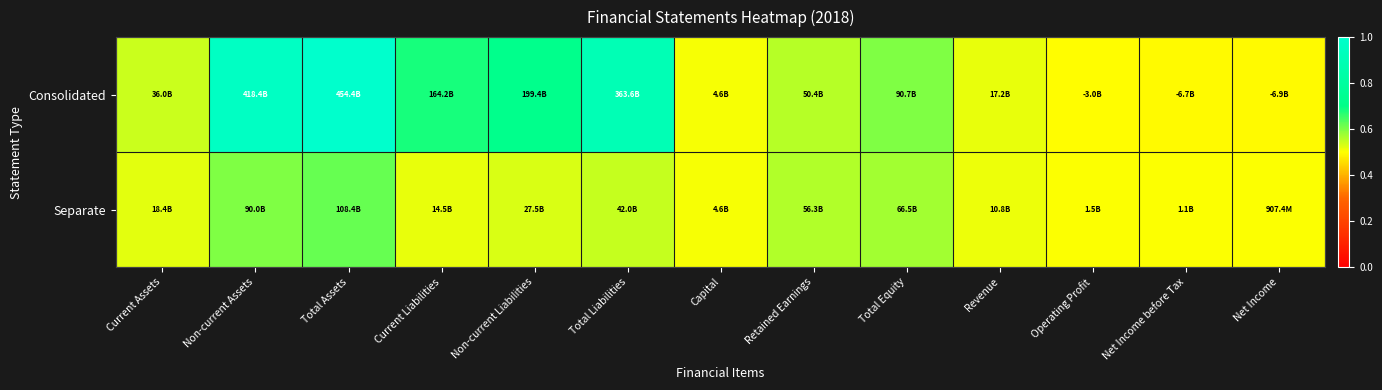

Reading left to right, transcribe all the data shown in this chart.

Consolidated: Current Assets=0.5	Non-current Assets=1.0	Total Assets=1.0	Current Liabilities=0.7	Non-current Liabilities=0.7	Total Liabilities=0.9	Capital=0.5	Retained Earnings=0.6	Total Equity=0.6	Revenue=0.5	Operating Profit=0.5	Net Income before Tax=0.5	Net Income=0.5
Separate: Current Assets=0.5	Non-current Assets=0.6	Total Assets=0.6	Current Liabilities=0.5	Non-current Liabilities=0.5	Total Liabilities=0.5	Capital=0.5	Retained Earnings=0.6	Total Equity=0.6	Revenue=0.5	Operating Profit=0.5	Net Income before Tax=0.5	Net Income=0.5